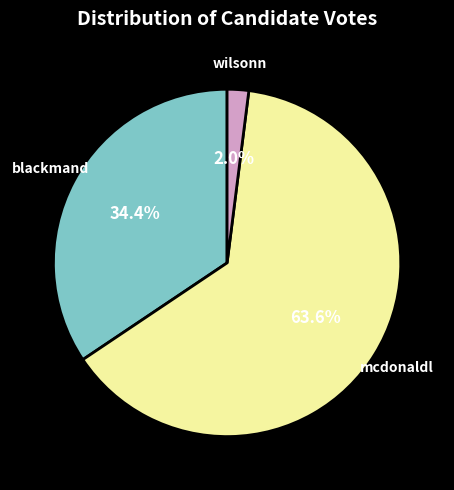

Approximately how many times larger is the value at mcdonaldl compared to blackmand?

1.8